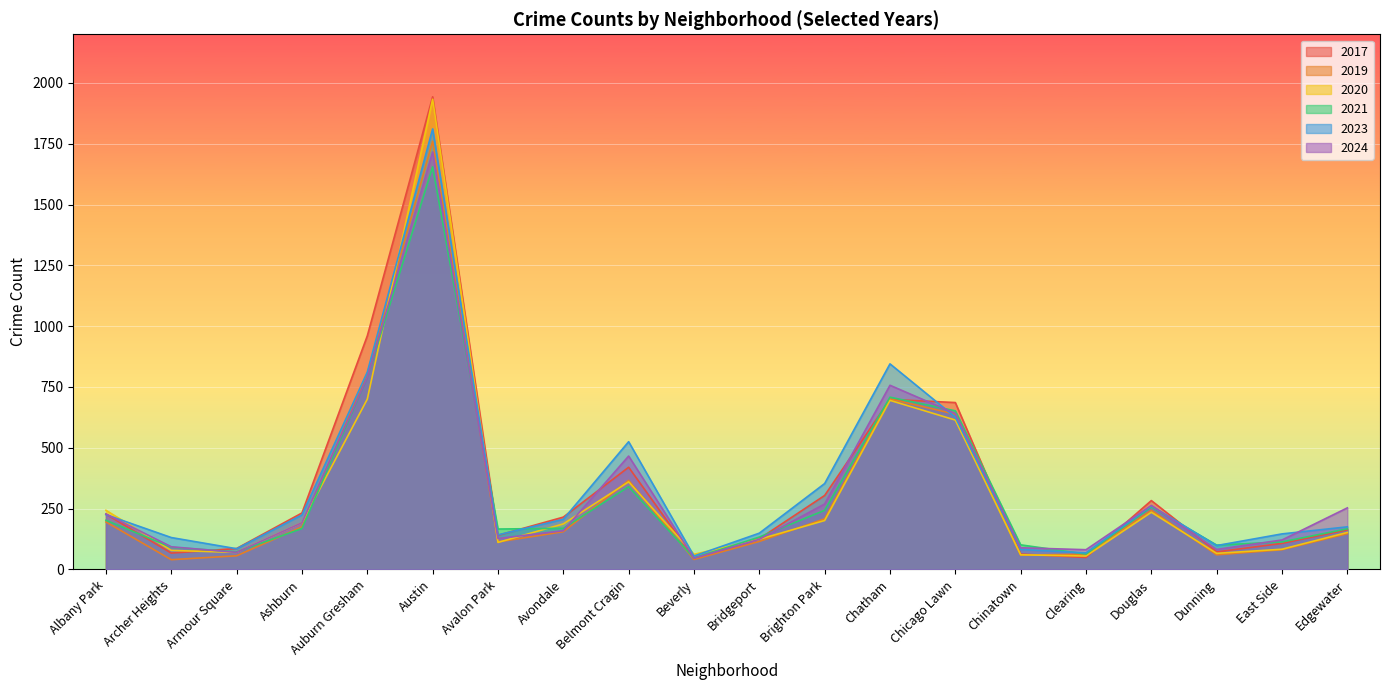

Which series has the widest spread of values?

2017